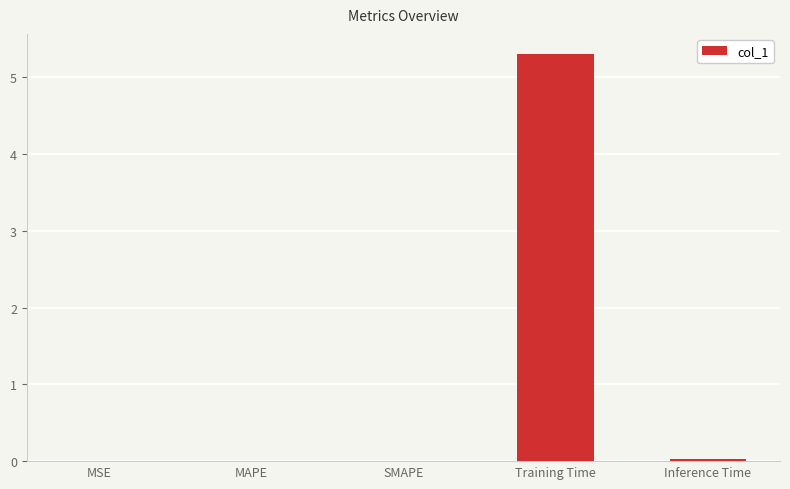

What is the maximum value shown in the chart?

5.3